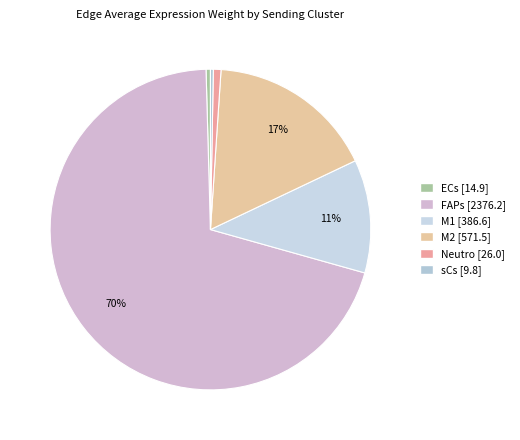

Which slice represents more than half of the pie?

FAPs